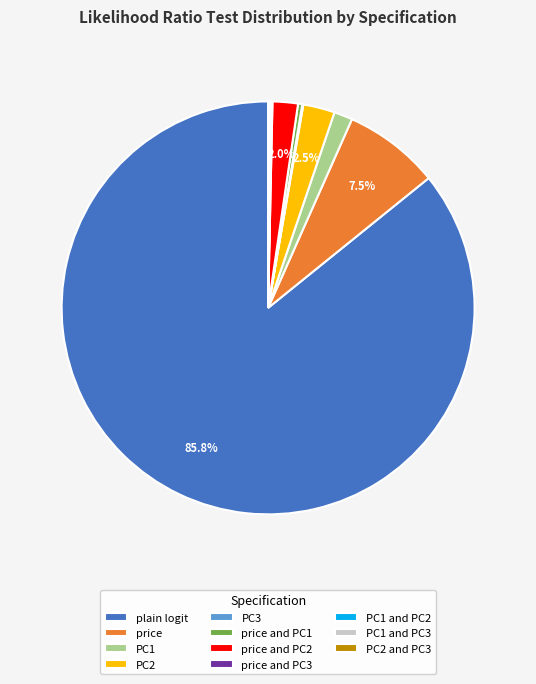

Which category has the biggest portion of the pie?

plain logit